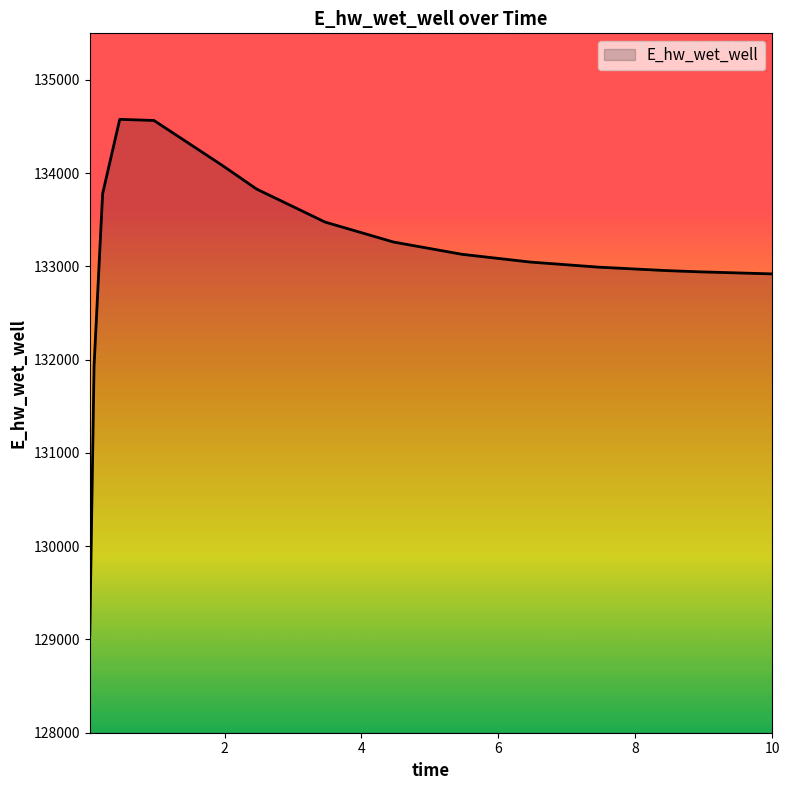

What is the greatest value displayed?

134577.5